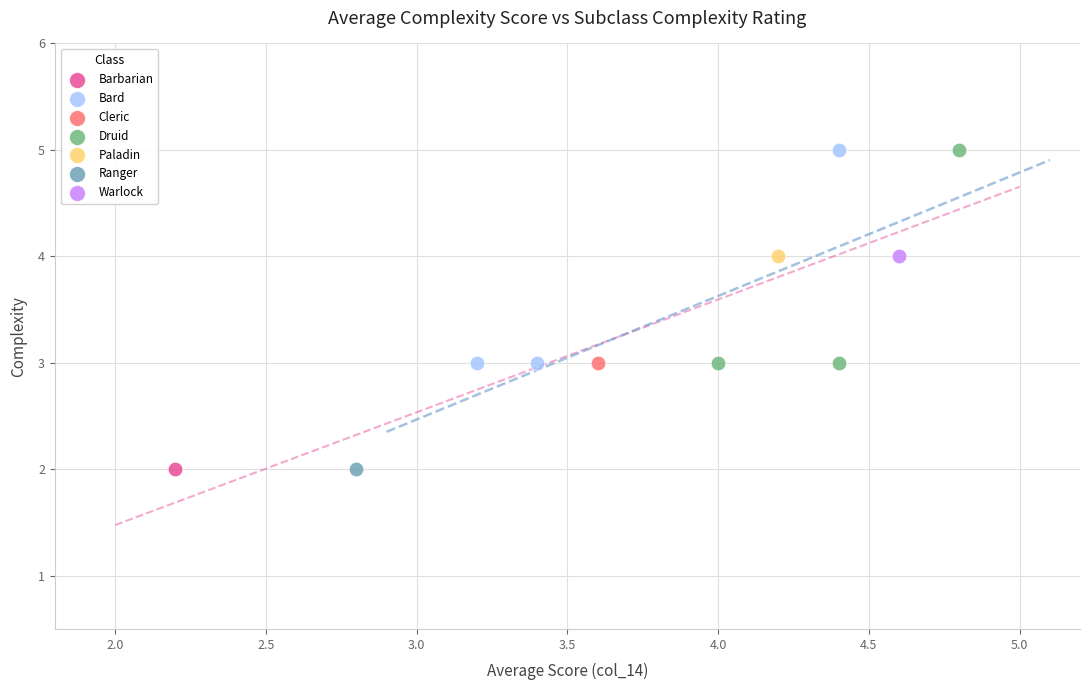

What are all the series names shown in the legend?

Barbarian, Bard, Cleric, Druid, Paladin, Ranger, Warlock